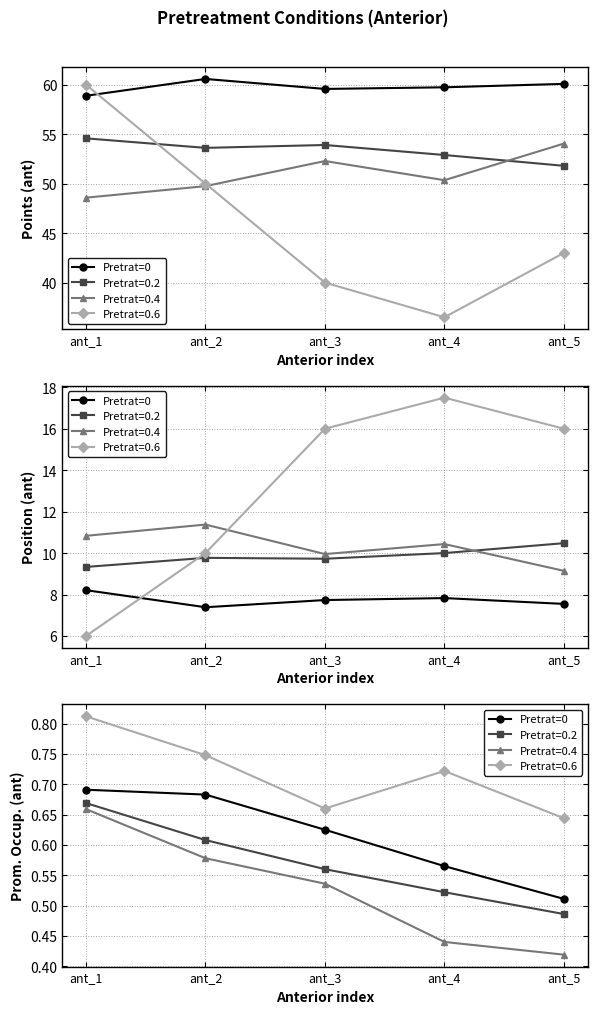

What is the difference between the second highest and minimum values?

0.2